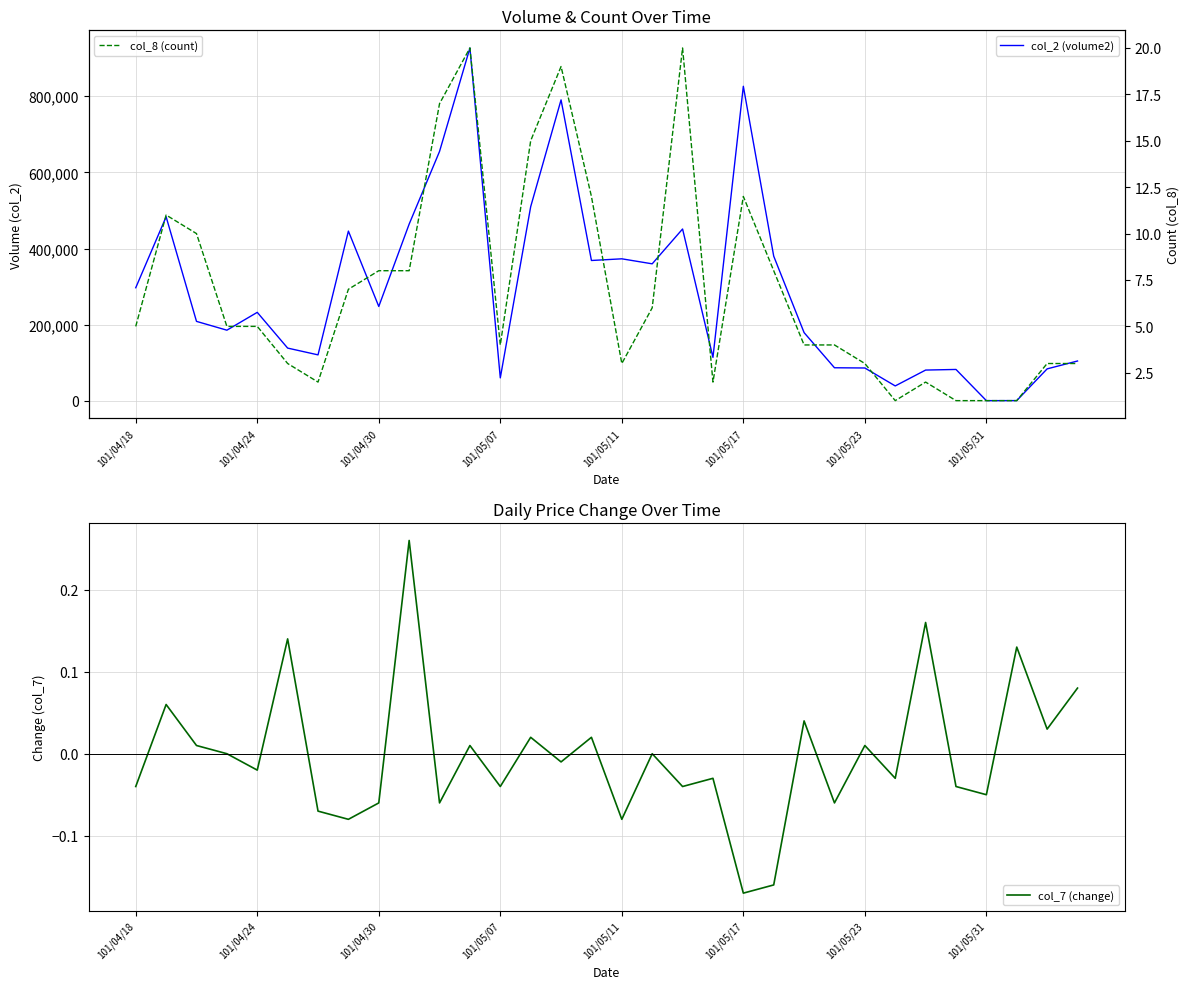

How many lines are shown in the chart?

3